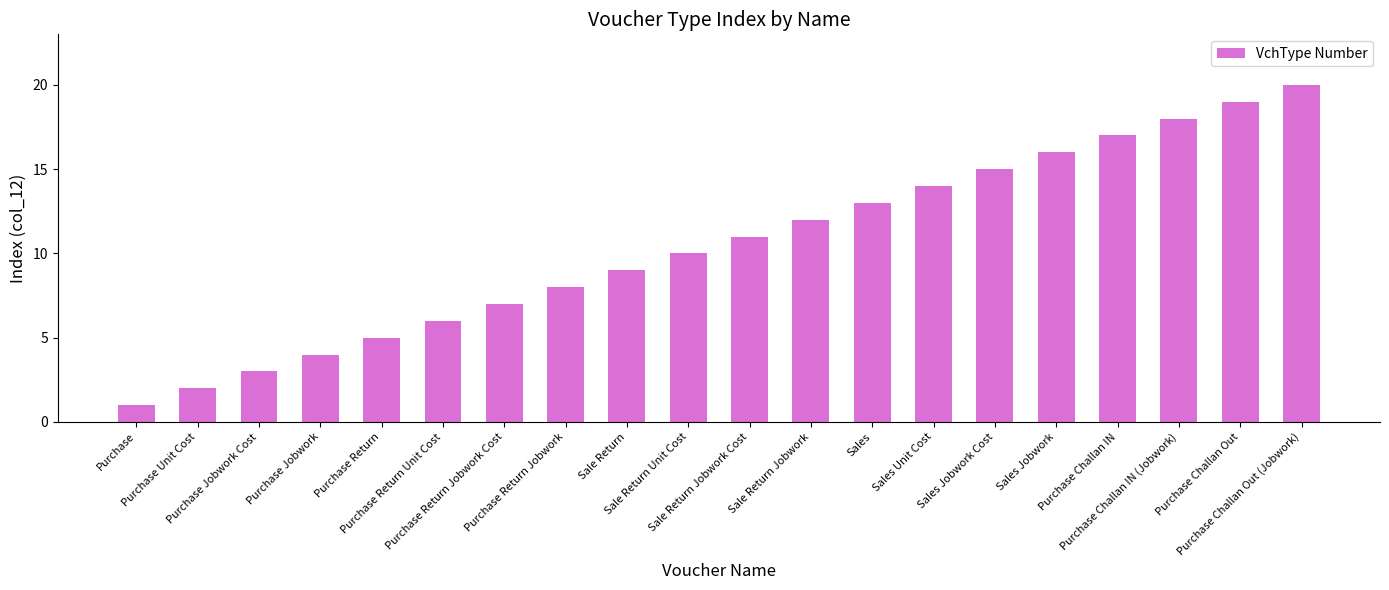

What is the label of the 3rd bar from the left?

Purchase Jobwork Cost